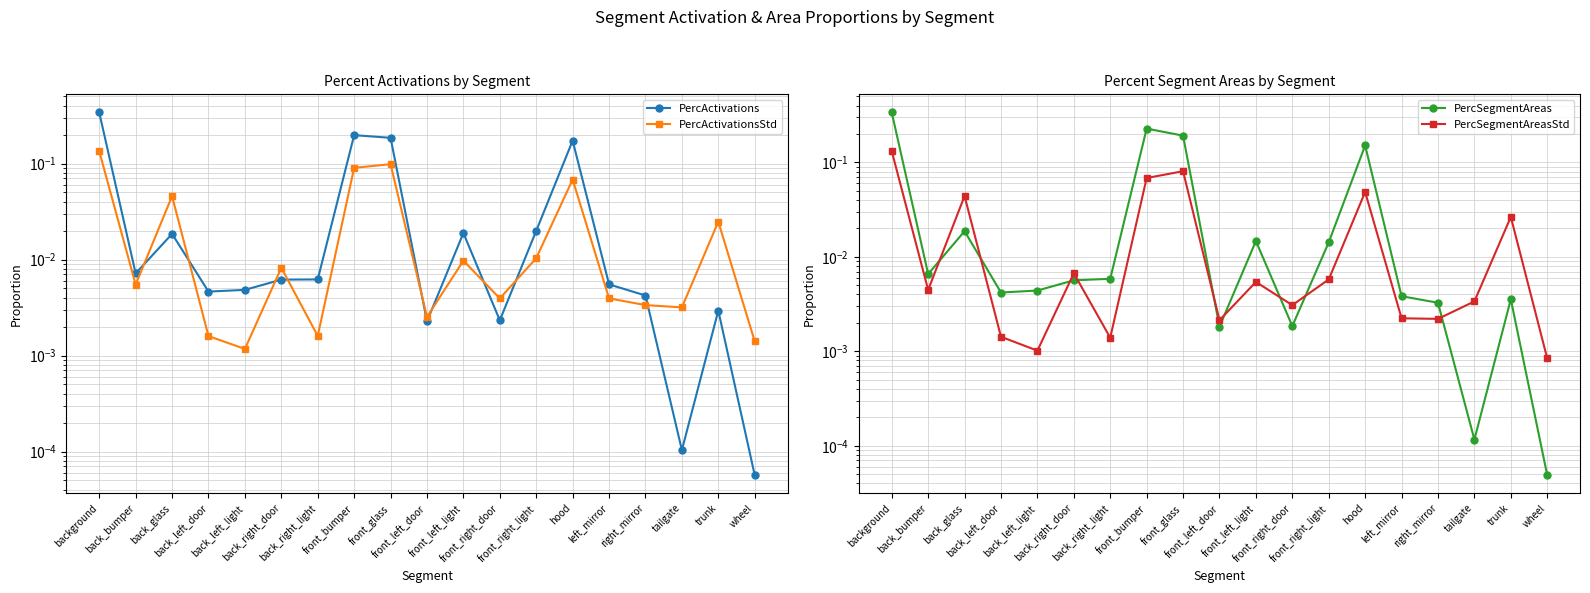

Where is the first local maximum for PercSegmentAreasStd?

back_glass